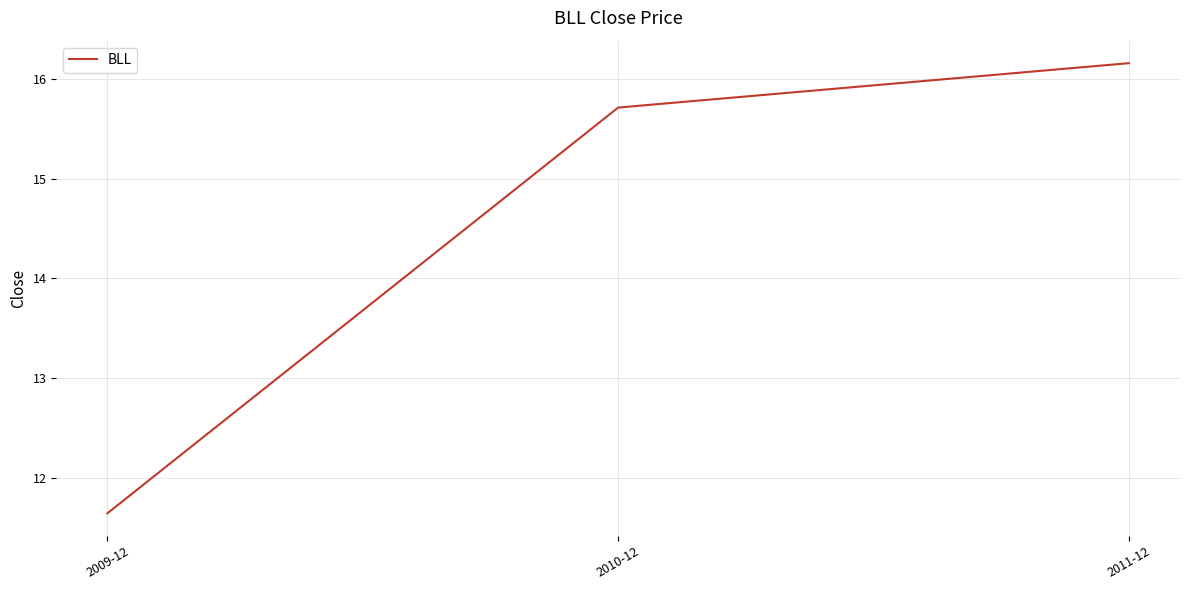

Rank the categories by value from lowest to highest.

2009-12, 2010-12, 2011-12